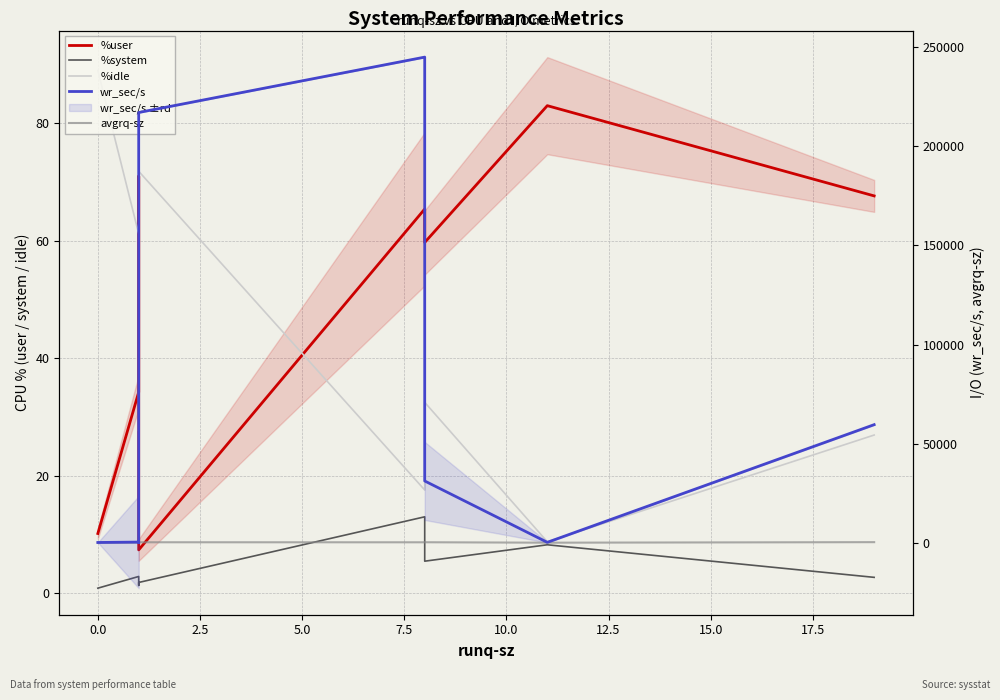

Reading left to right, what are all the values shown in this chart?

%user: 10.2	34.2	70.9	71.0	7.4	65.4	59.7	83.0	67.6
%system: 0.9	2.9	1.4	1.4	1.9	13.0	5.5	8.3	2.7
%idle: 89.0	61.2	27.7	27.6	71.8	17.6	32.5	8.8	26.9
wr_sec/s: 140.8	344.0	131.2	124.8	217044.8	244985.6	31172.8	212.8	59574.4
avgrq-sz: 23.2	38.2	49.4	67.2	248.8	236.0	259.7	38.9	304.8